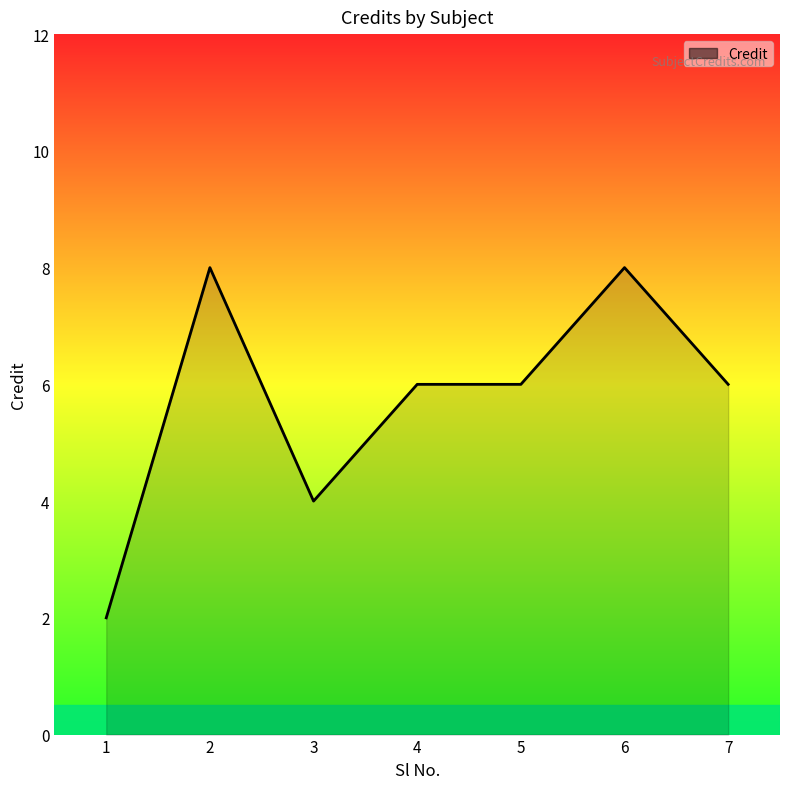

At which category does the data reach its first local peak?

2